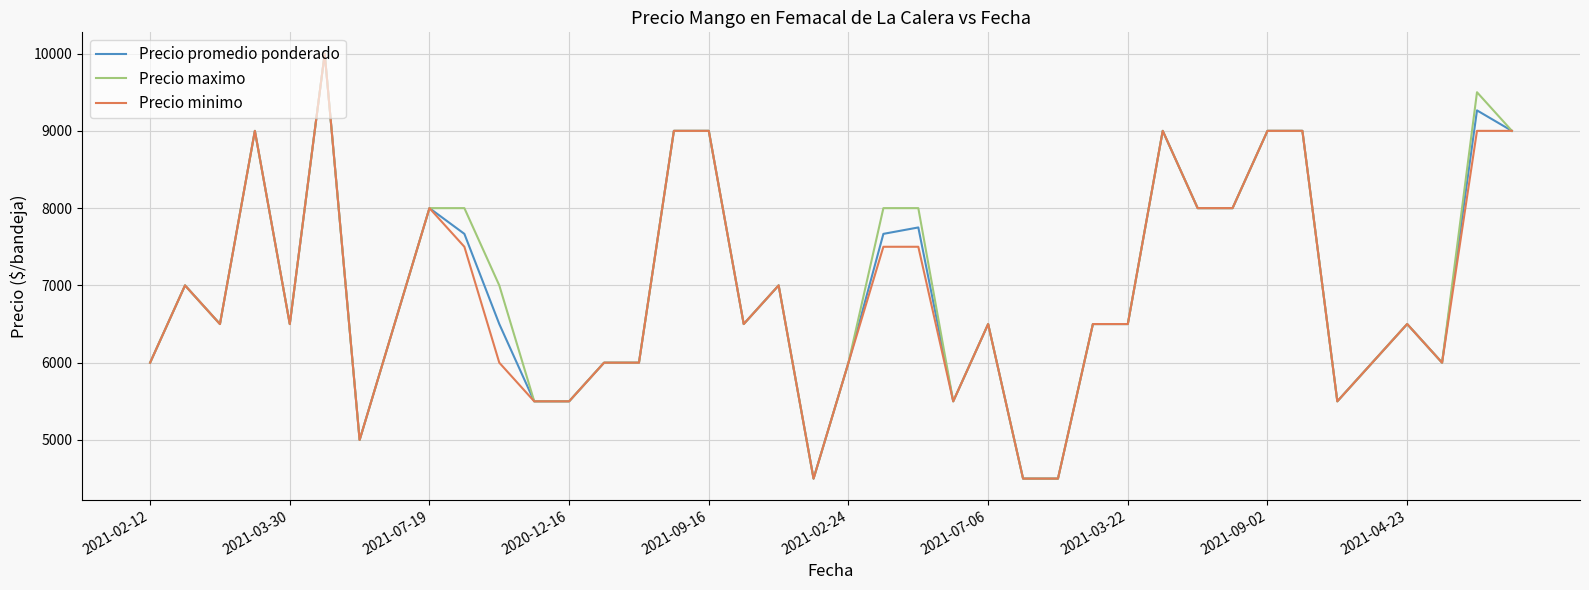

What is the minimum value shown in the chart?

4500